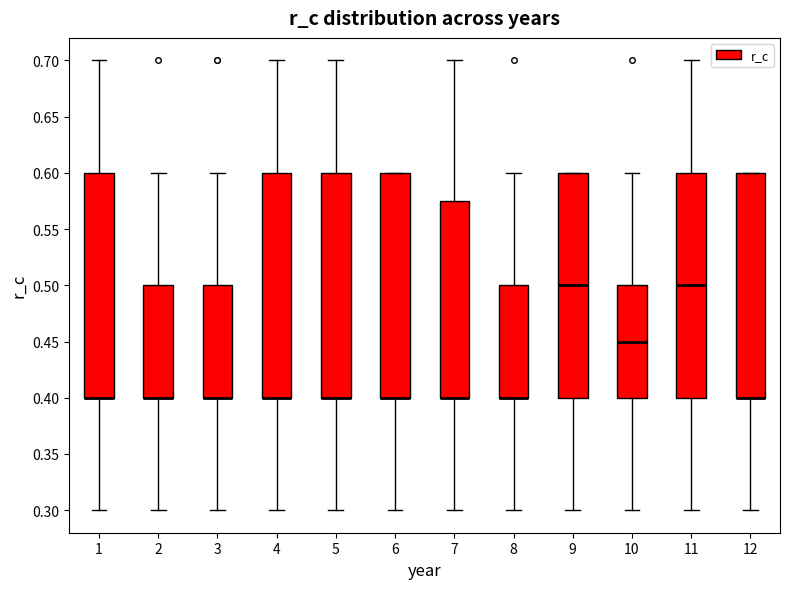

Reading left to right, read every box against the y-axis: the position of its median line, the range the box covers, and the ends of its whiskers. The values are not printed on the chart, so give them approximately, as read against the axis.

1: median 0.400 (drawn on the box's lower edge), box 0.400 to 0.600, whiskers 0.300 to 0.700
2: median 0.400 (drawn on the box's lower edge), box 0.400 to 0.500, whiskers 0.300 to 0.600
3: median 0.400 (drawn on the box's lower edge), box 0.400 to 0.500, whiskers 0.300 to 0.600
4: median 0.400 (drawn on the box's lower edge), box 0.400 to 0.600, whiskers 0.300 to 0.700
5: median 0.400 (drawn on the box's lower edge), box 0.400 to 0.600, whiskers 0.300 to 0.700
6: median 0.400 (drawn on the box's lower edge), box 0.400 to 0.600, whiskers 0.300 to 0.600
7: median 0.400 (drawn on the box's lower edge), box 0.400 to 0.575, whiskers 0.300 to 0.700
8: median 0.400 (drawn on the box's lower edge), box 0.400 to 0.500, whiskers 0.300 to 0.600
9: median 0.500, box 0.400 to 0.600, whiskers 0.300 to 0.600
10: median 0.450, box 0.400 to 0.500, whiskers 0.300 to 0.600
11: median 0.500, box 0.400 to 0.600, whiskers 0.300 to 0.700
12: median 0.400 (drawn on the box's lower edge), box 0.400 to 0.600, whiskers 0.300 to 0.600